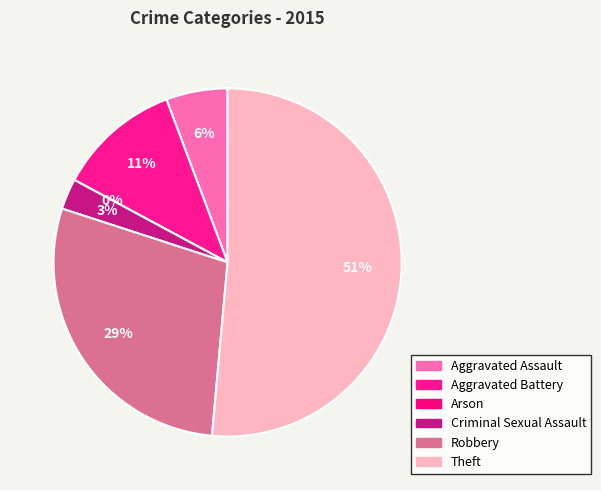

What percentage is NOT represented by Aggravated Battery?

88.6%